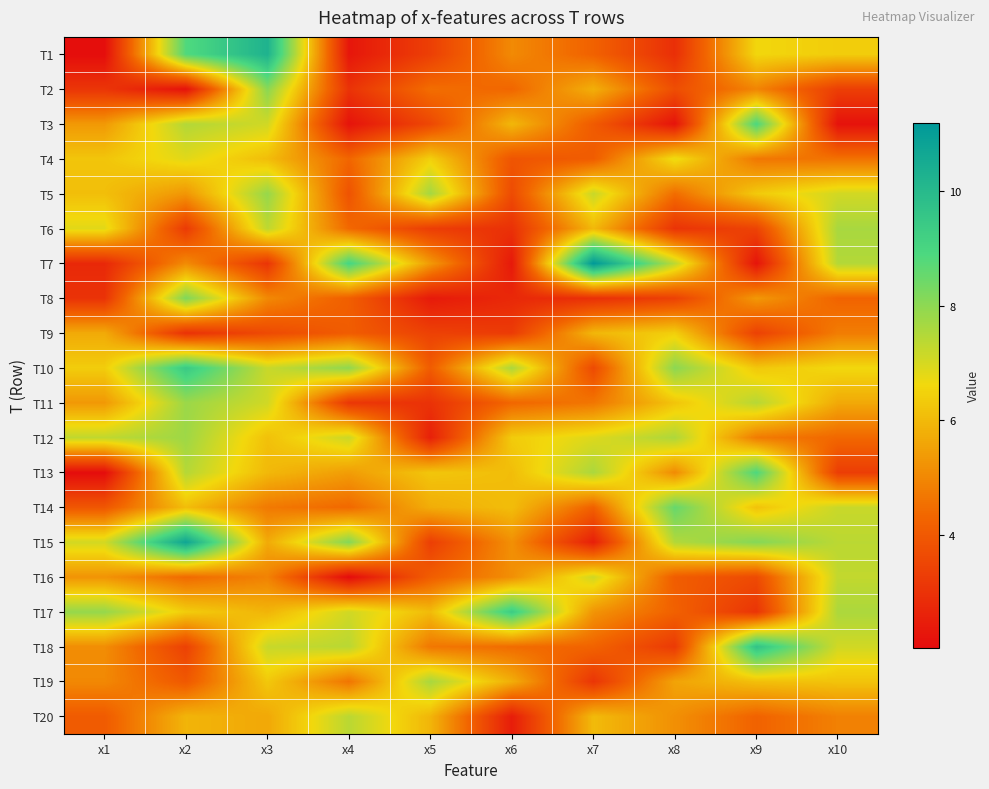

What is the maximum value shown in the chart?

11.2